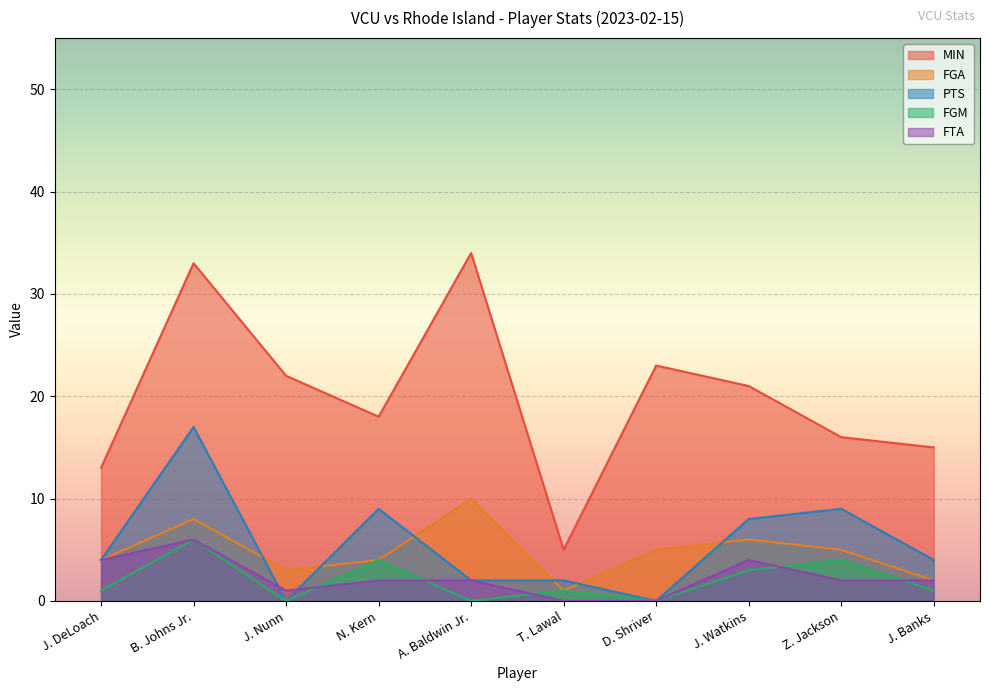

At which category is the sum across all series the highest?

B. Johns Jr.